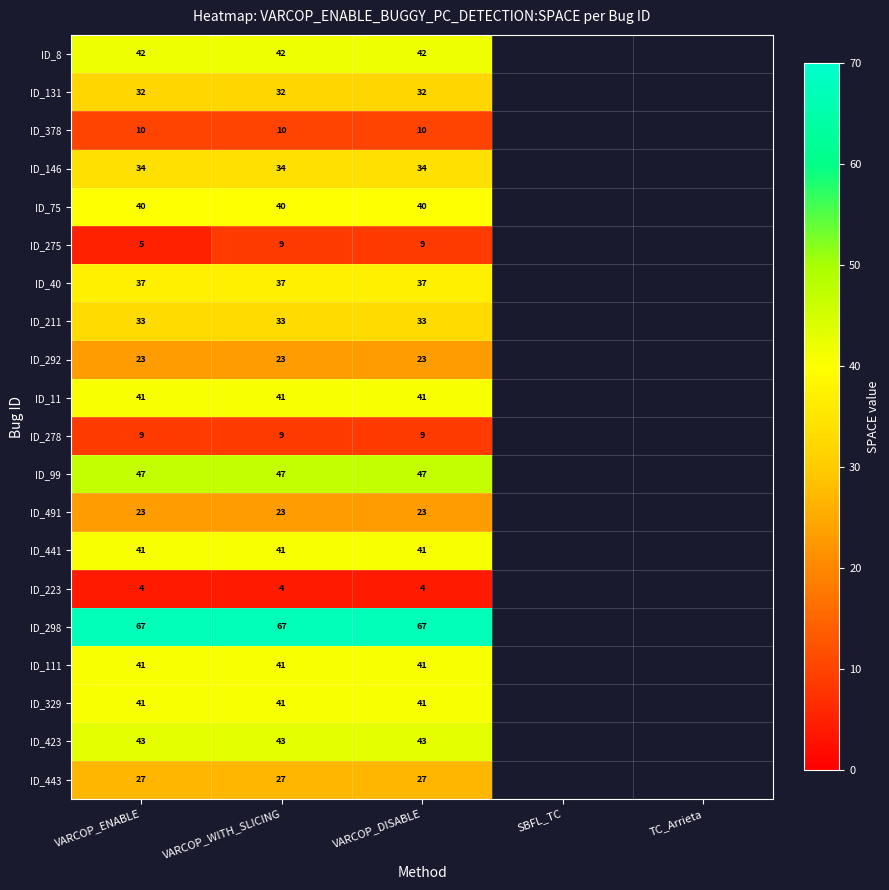

Between VARCOP_ENABLE and VARCOP_WITH_SLICING, which series saw the biggest shift?

ID_275